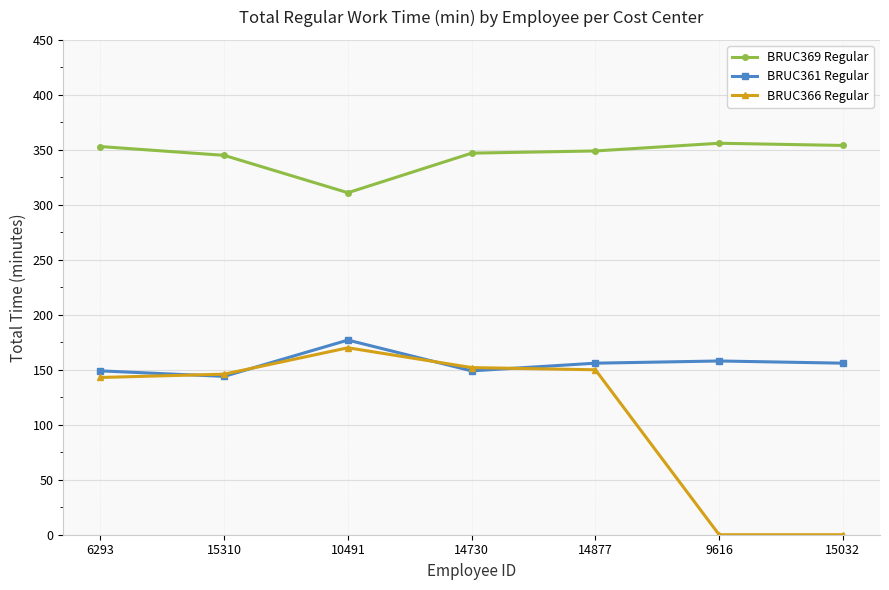

At 9616, list the series in order from largest to smallest.

BRUC369 Regular, BRUC361 Regular, BRUC366 Regular